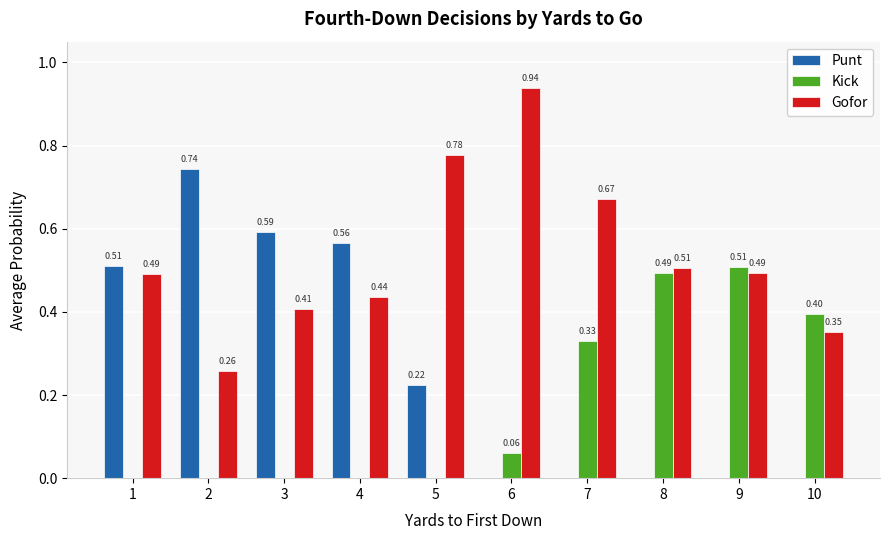

How many groups of bars are there?

10